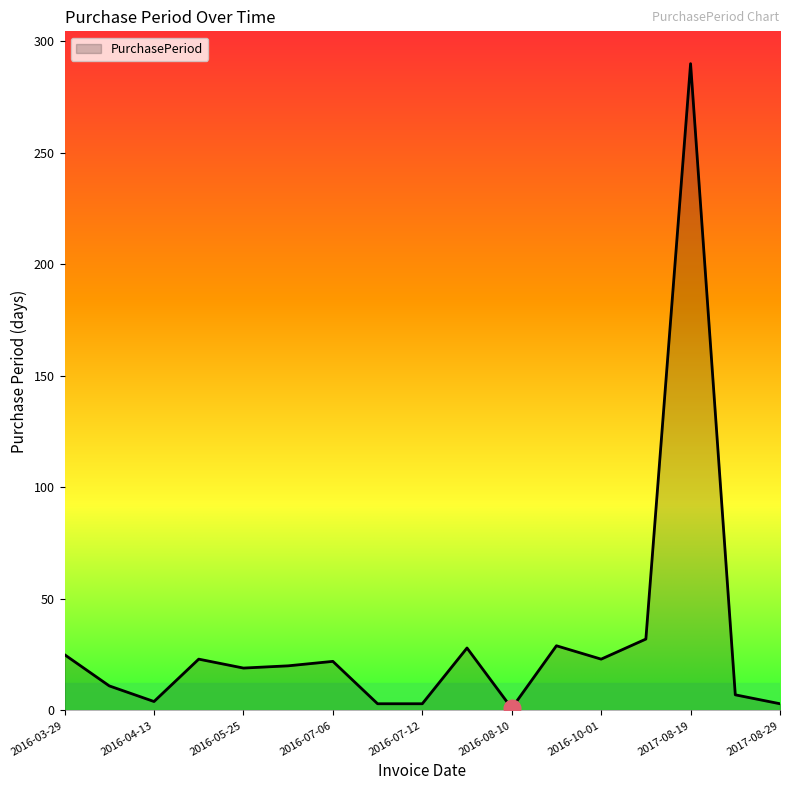

What is the difference between the maximum and minimum values?

289